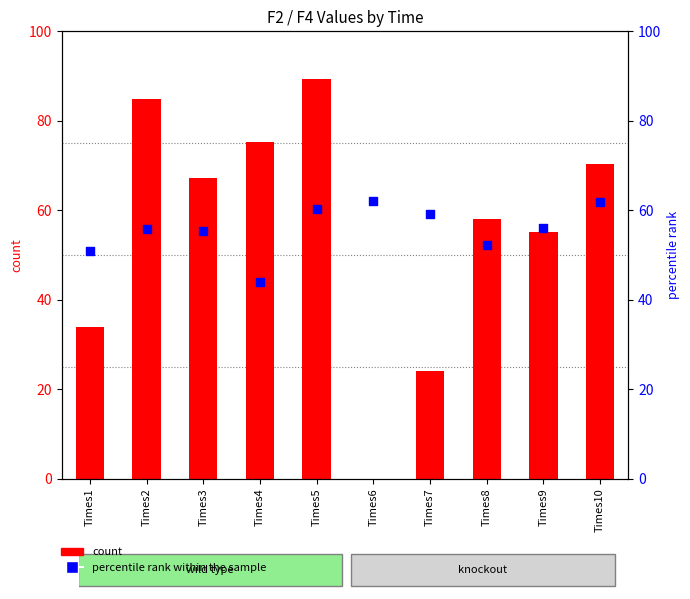

At how many categories does at least one series exceed 51?

9